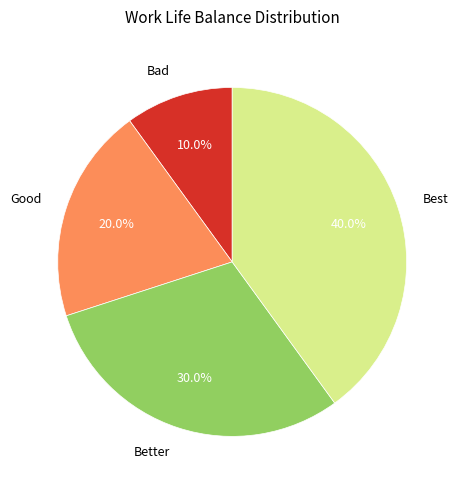

Does any single category account for the majority?

No